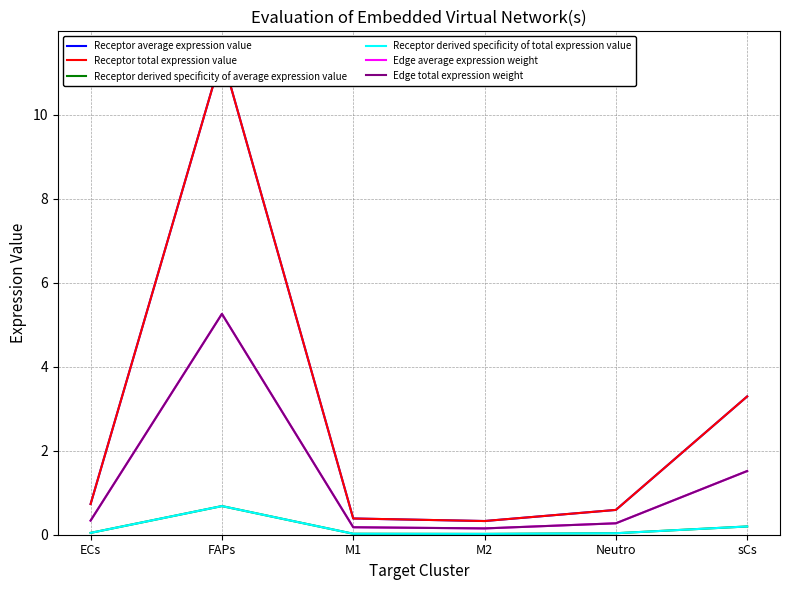

Reading left to right, transcribe all the data shown in this chart.

Receptor average expression value: 0.7	11.4	0.4	0.3	0.6	3.3
Receptor total expression value: 0.7	11.4	0.4	0.3	0.6	3.3
Receptor derived specificity of average expression value: 0.0	0.7	0.0	0.0	0.0	0.2
Receptor derived specificity of total expression value: 0.0	0.7	0.0	0.0	0.0	0.2
Edge average expression weight: 0.3	5.3	0.2	0.2	0.3	1.5
Edge total expression weight: 0.3	5.3	0.2	0.2	0.3	1.5